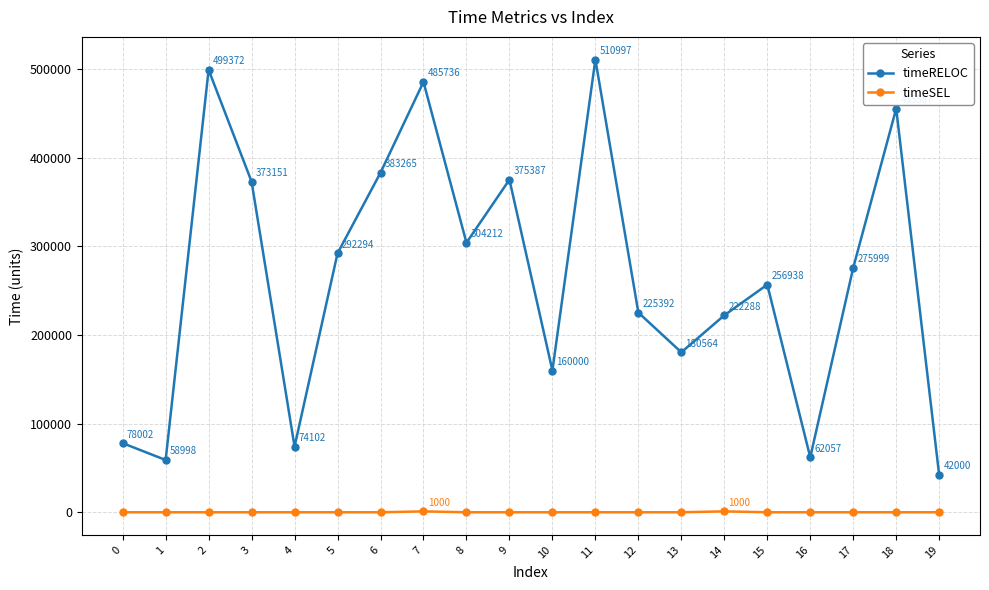

Which series changed the most between 14 and 15?

timeRELOC